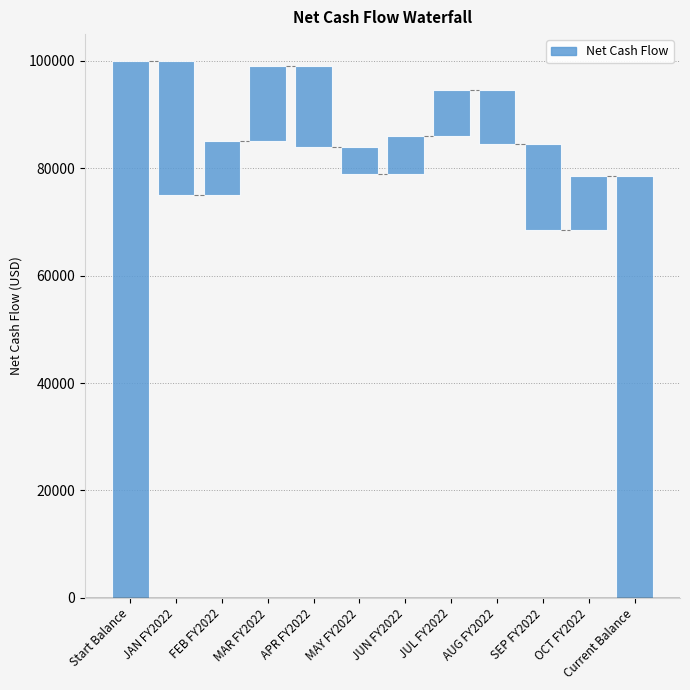

What is the smallest value displayed?

-25000